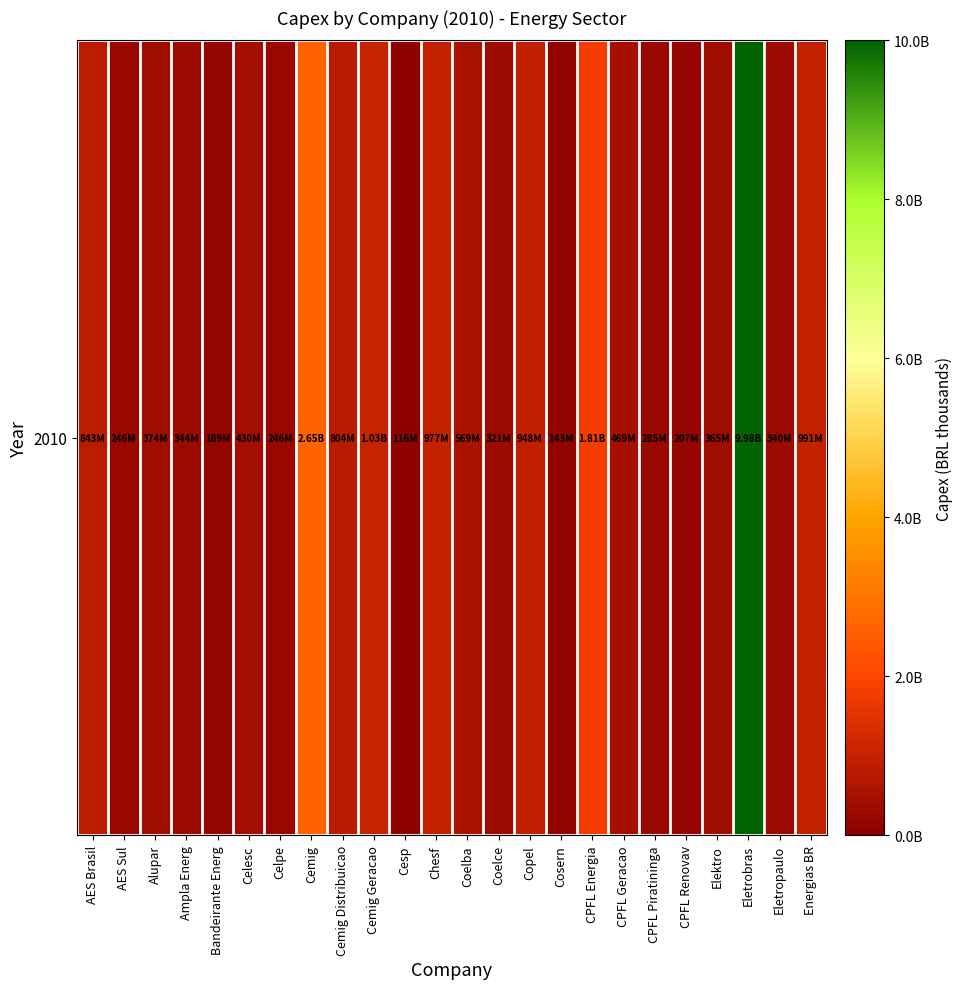

What is the difference between the maximum and second lowest values?

9834571